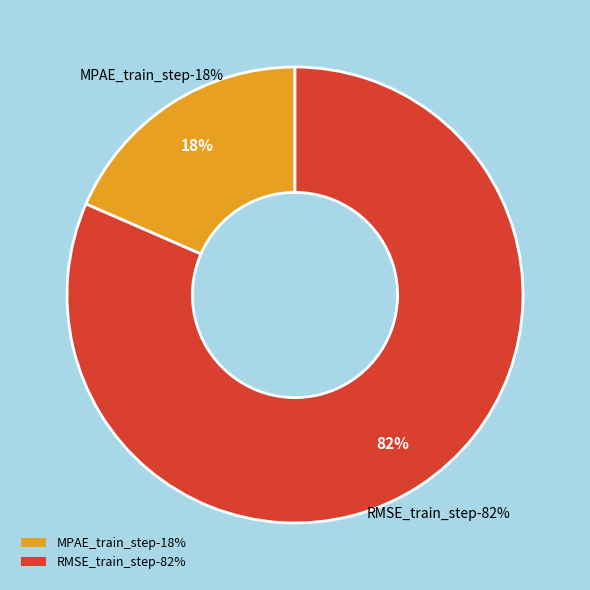

The MPAE_train_step slice represents 18% of the pie. True or false?

True